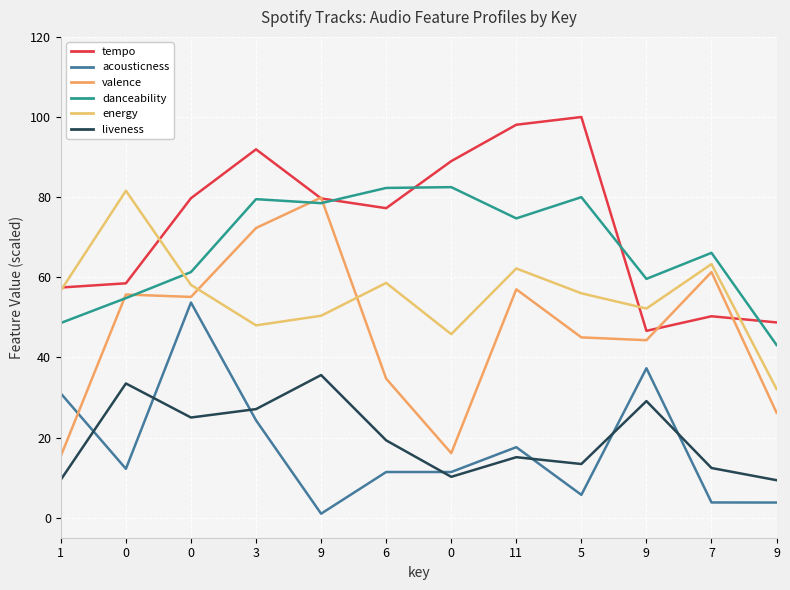

True or false: energy and acousticness intersect in this chart.

False